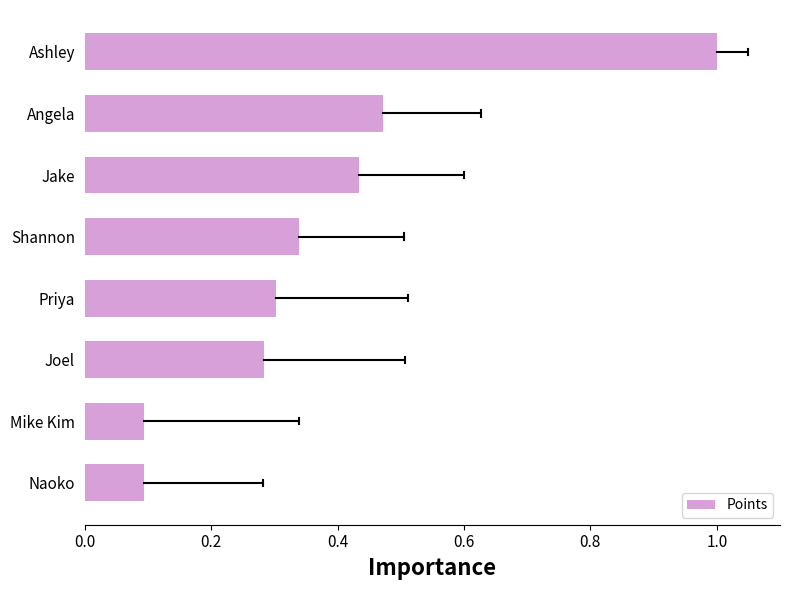

True or false: the data shows 0.2 at Shannon.

False